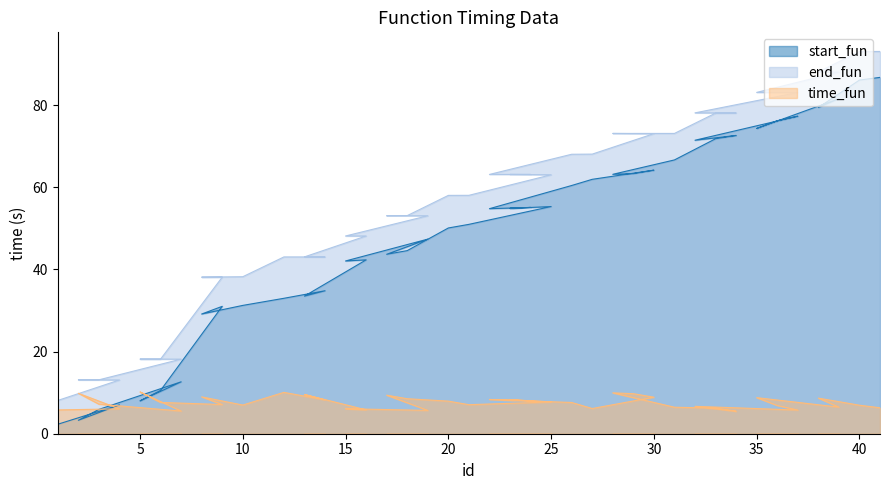

How many values in the end_fun series are below 63?

20